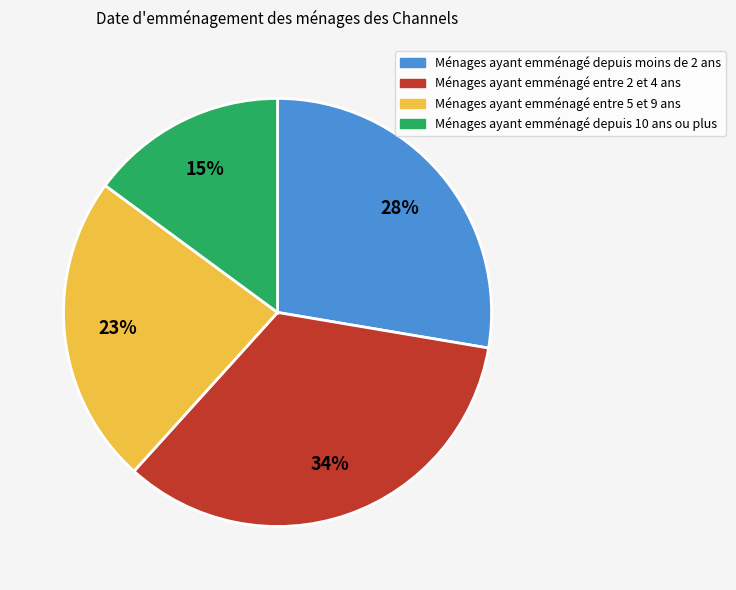

To the nearest percent, what is the difference between the largest and smallest slice percentages?

19%